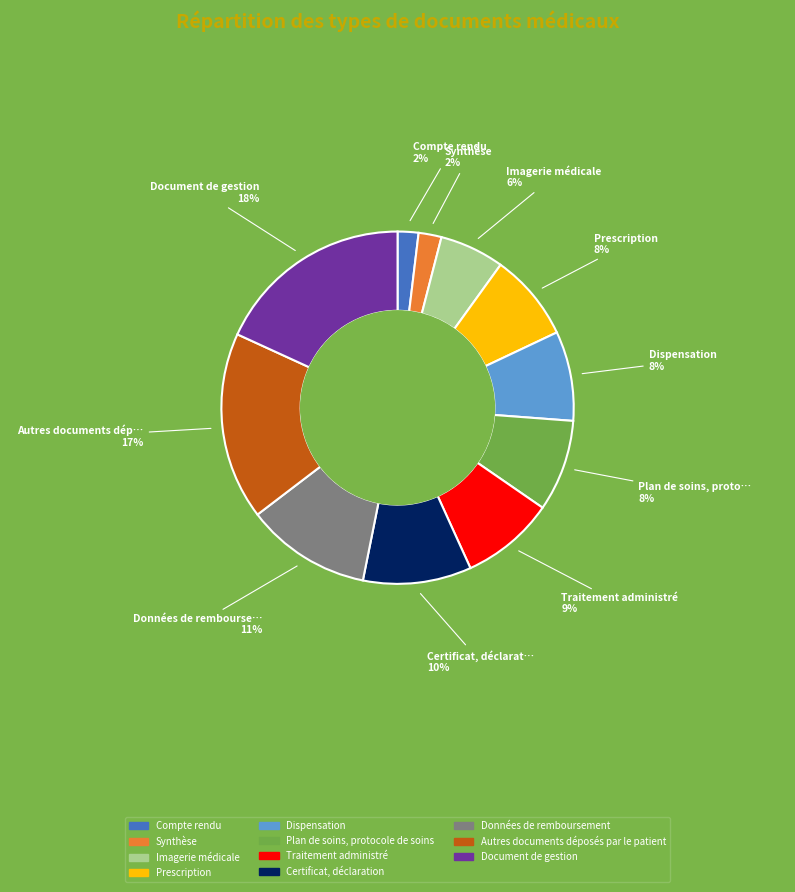

Does any single category account for the majority?

No